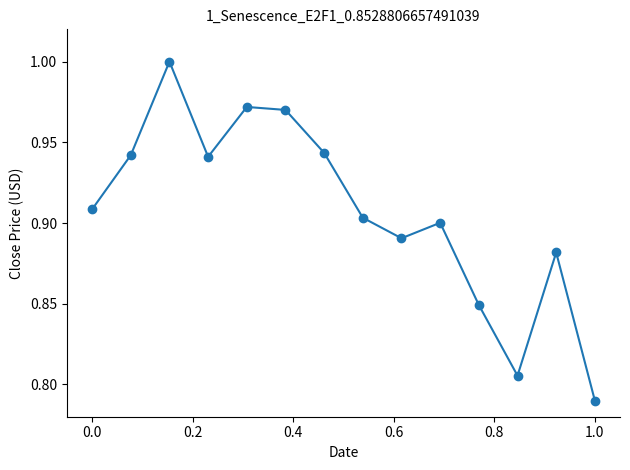

How many points are lower than both their immediate neighbors (excluding endpoints)?

3